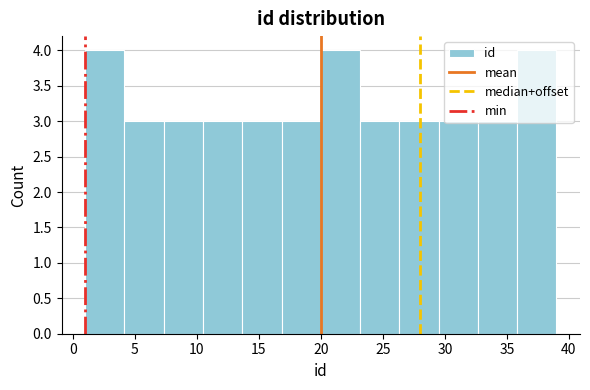

Reading left to right, transcribe this chart: for each bar, give the range it covers on the x-axis and its height. Neither the bar edges nor the heights are printed on the chart, so give them approximately, as read against the axes.

1.0 to 4.0: 4
4.0 to 7.5: 3
7.5 to 10.5: 3
10.5 to 13.5: 3
13.5 to 17.0: 3
17.0 to 20.0: 3
20.0 to 23.0: 4
23.0 to 26.5: 3
26.5 to 29.5: 3
29.5 to 32.5: 3
32.5 to 36.0: 3
36.0 to 39.0: 4